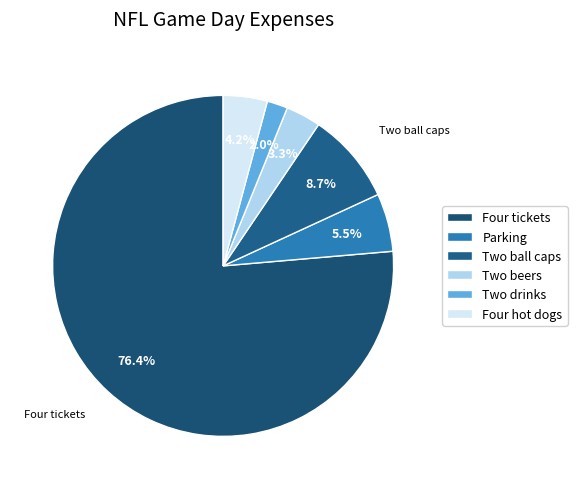

Is it true that Four tickets is 83% of the pie?

False